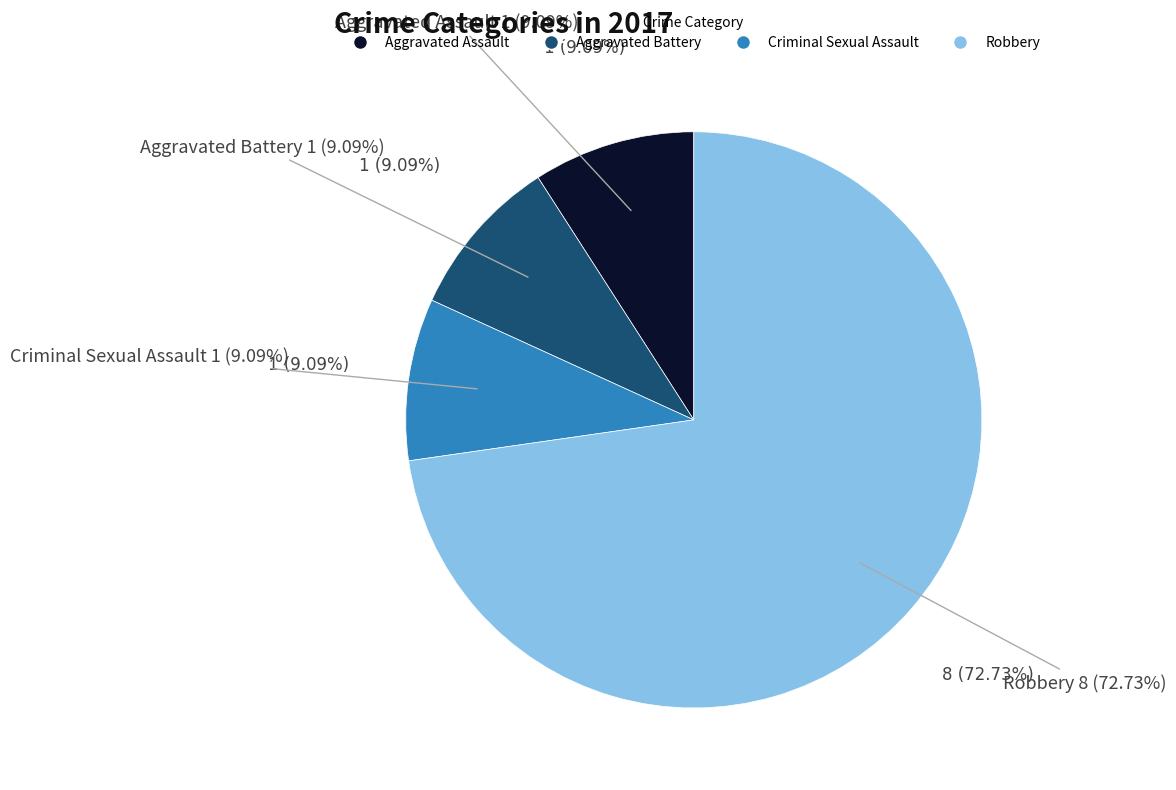

What percentage do Robbery and Criminal Sexual Assault together represent?

81.8%